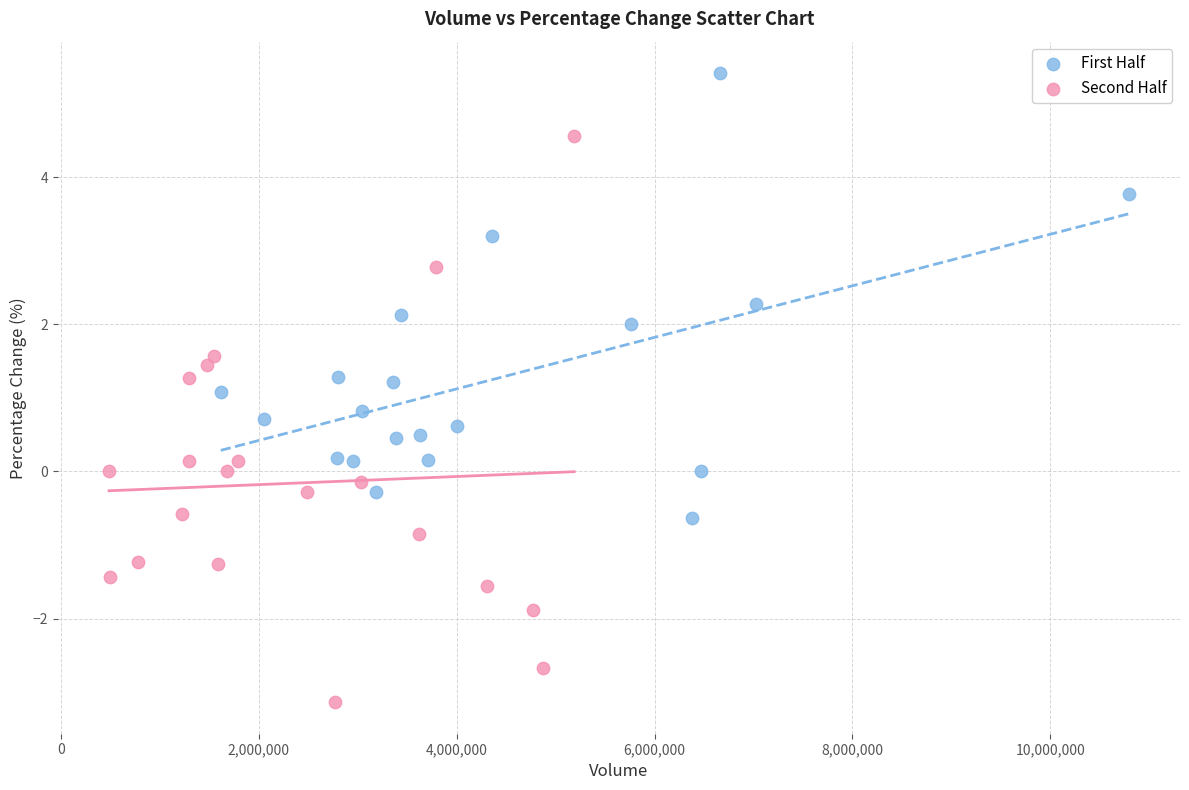

Which series contains the highest Y value?

First Half